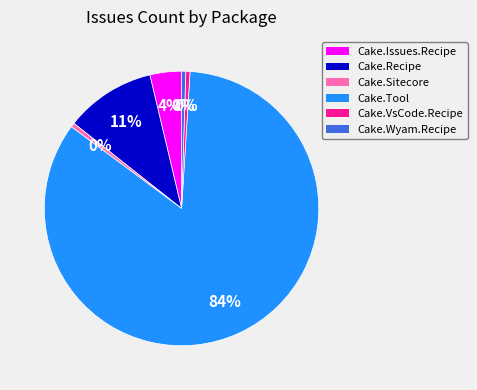

To the nearest percent, what percentage of the pie is Cake.Recipe?

11%